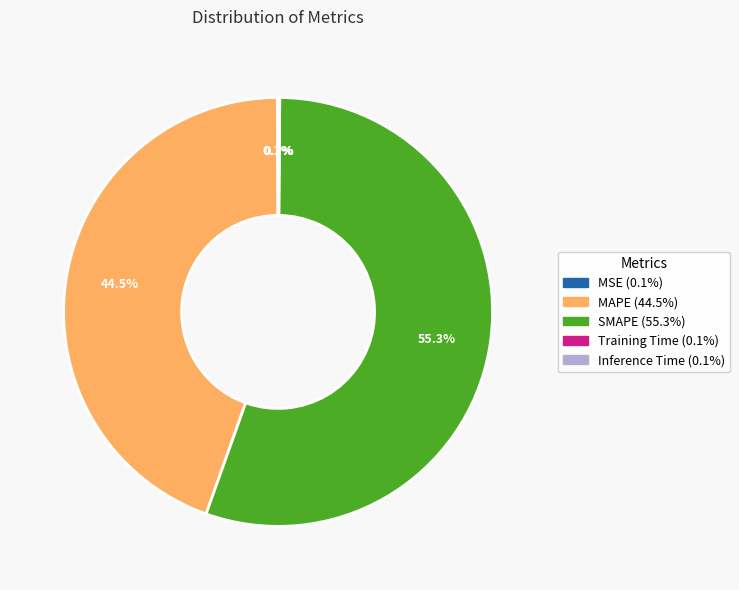

Which category has the biggest portion of the pie?

SMAPE